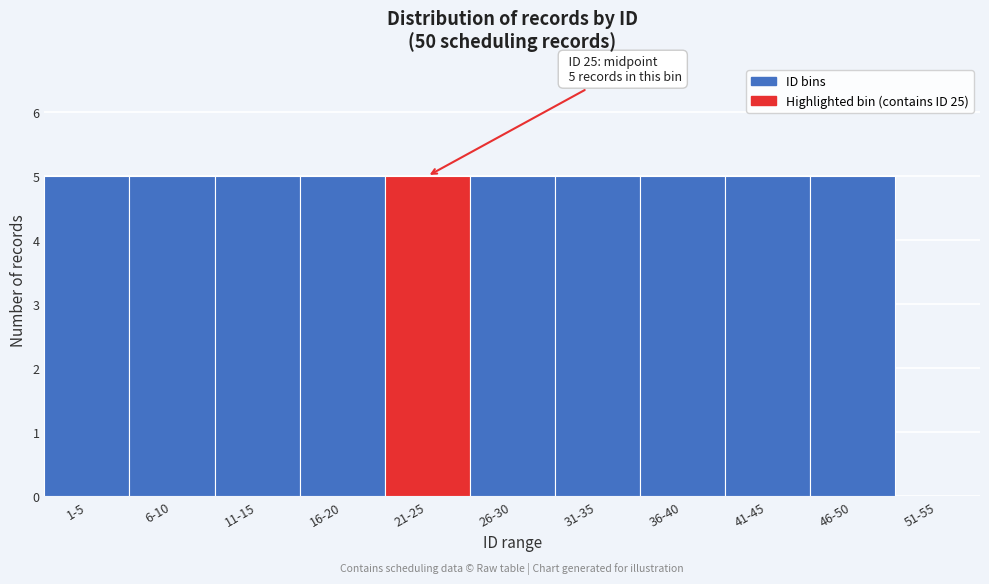

Reading left to right, transcribe all the data shown in this chart.

1-5=5	6-10=5	11-15=5	16-20=5	21-25=5	26-30=5	31-35=5	36-40=5	41-45=5	46-50=5	51-55=0